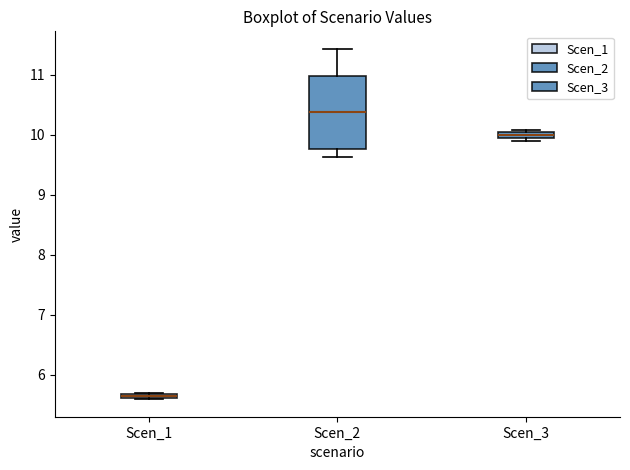

Which box has the highest median line?

Scen_2